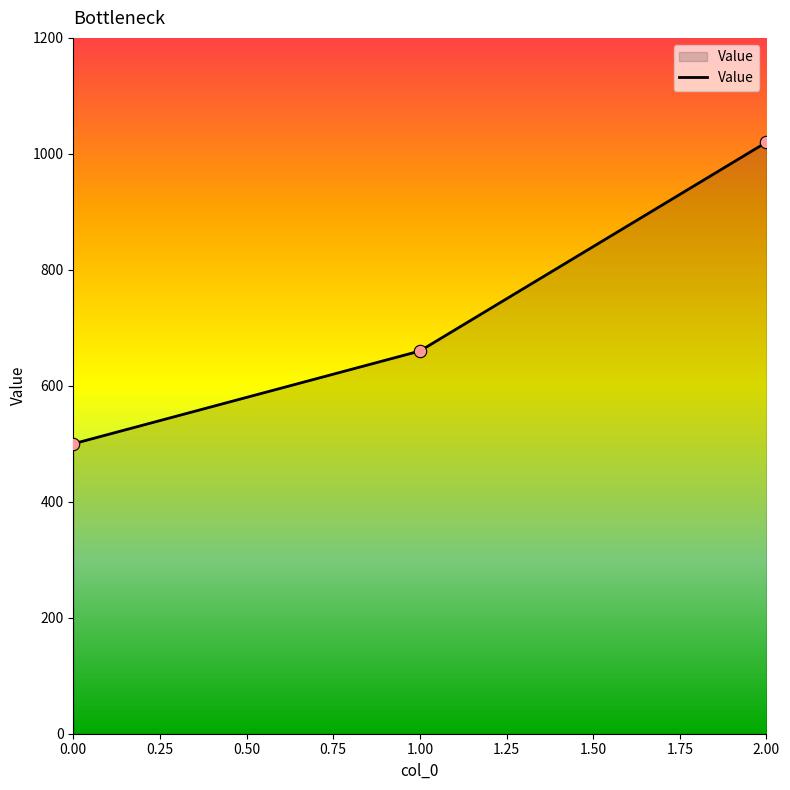

Approximately how many times larger is the value at 0.00 compared to 1.00?

0.8